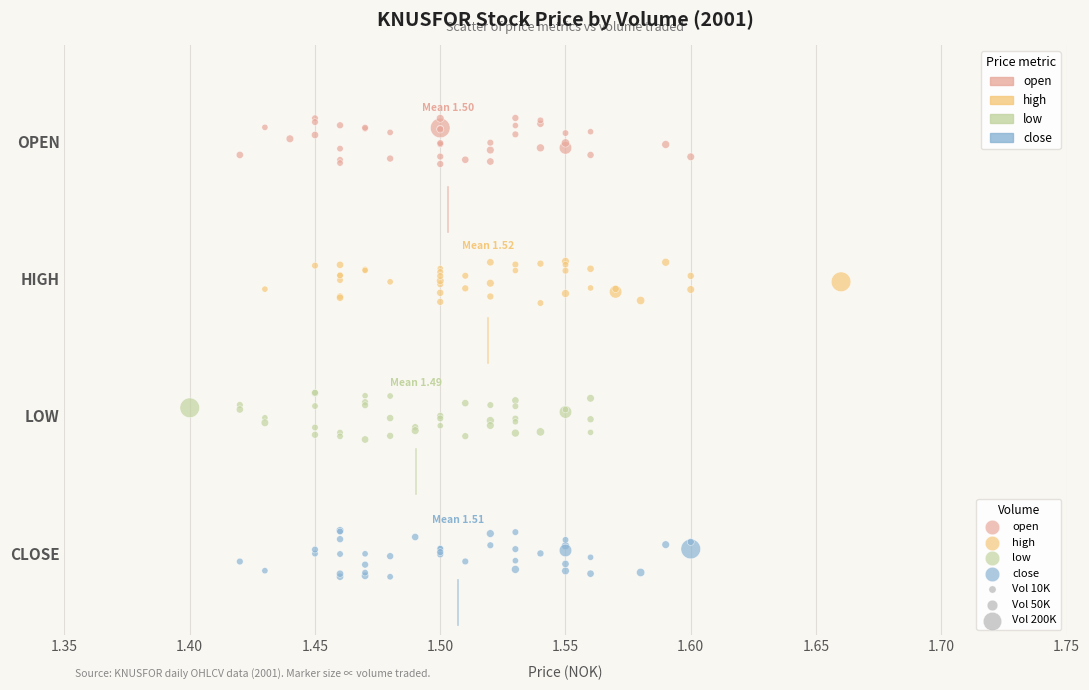

What are all the series names shown in the legend?

open, high, low, close